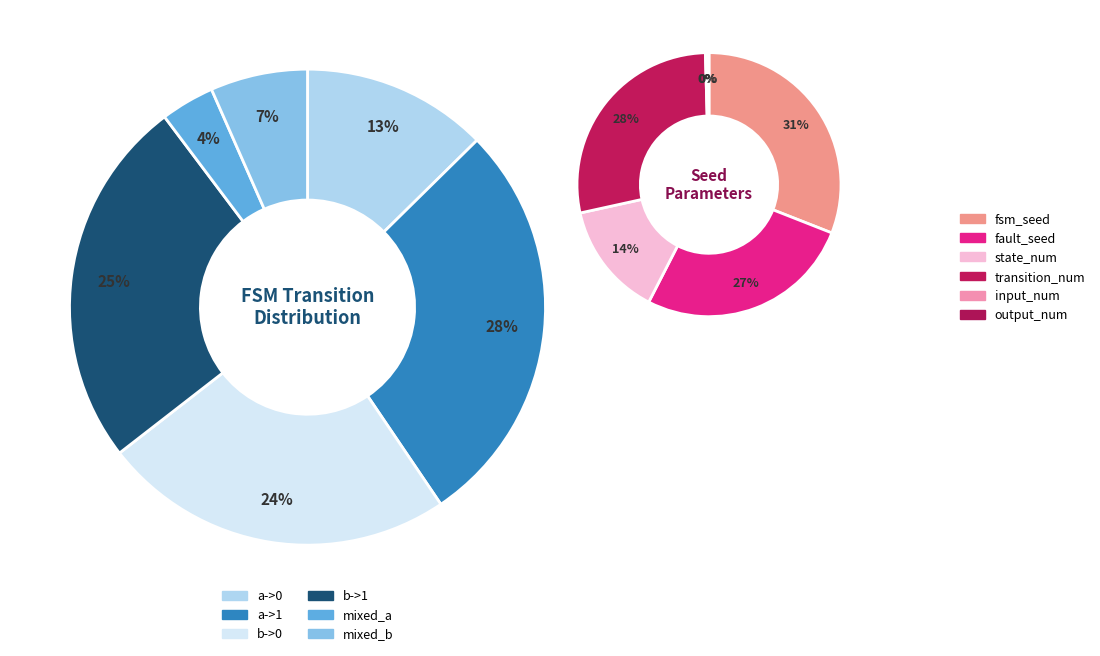

Is there a majority slice in this chart?

No